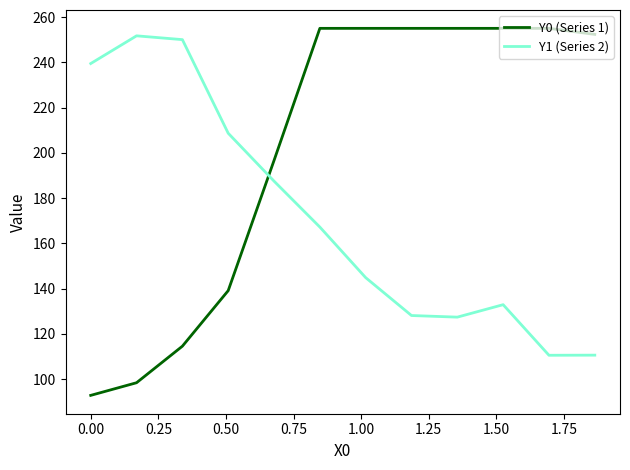

What is the smallest value displayed?

92.8